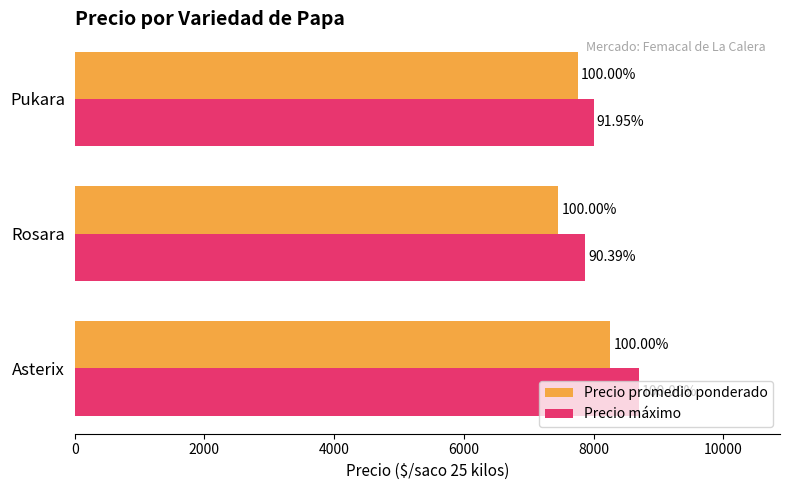

What are all the series names shown in the legend?

Precio promedio ponderado, Precio máximo